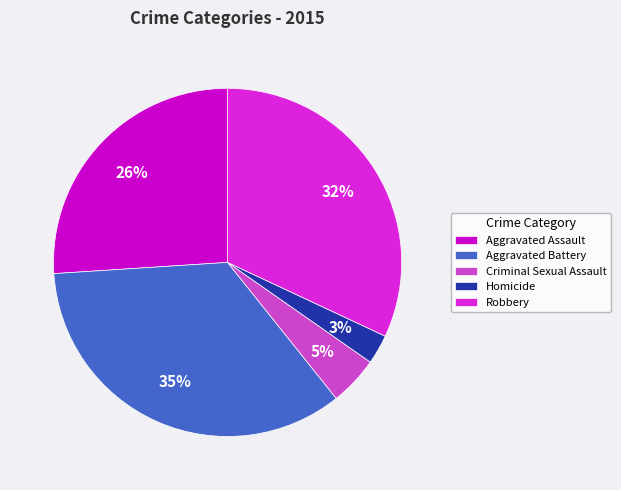

Is the sum of Homicide and Aggravated Assault greater than half?

No